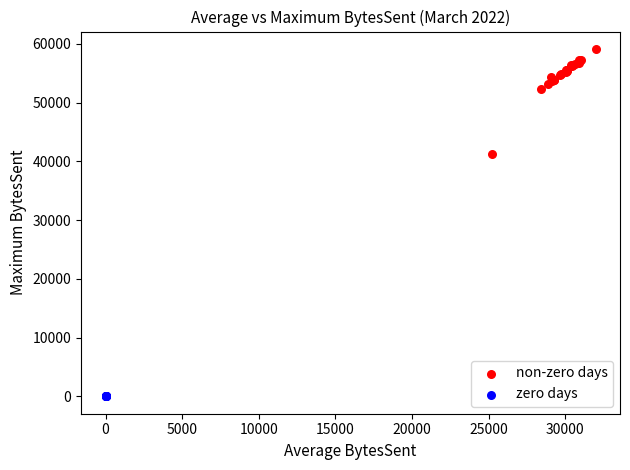

Which series contains the lowest Y value?

zero days